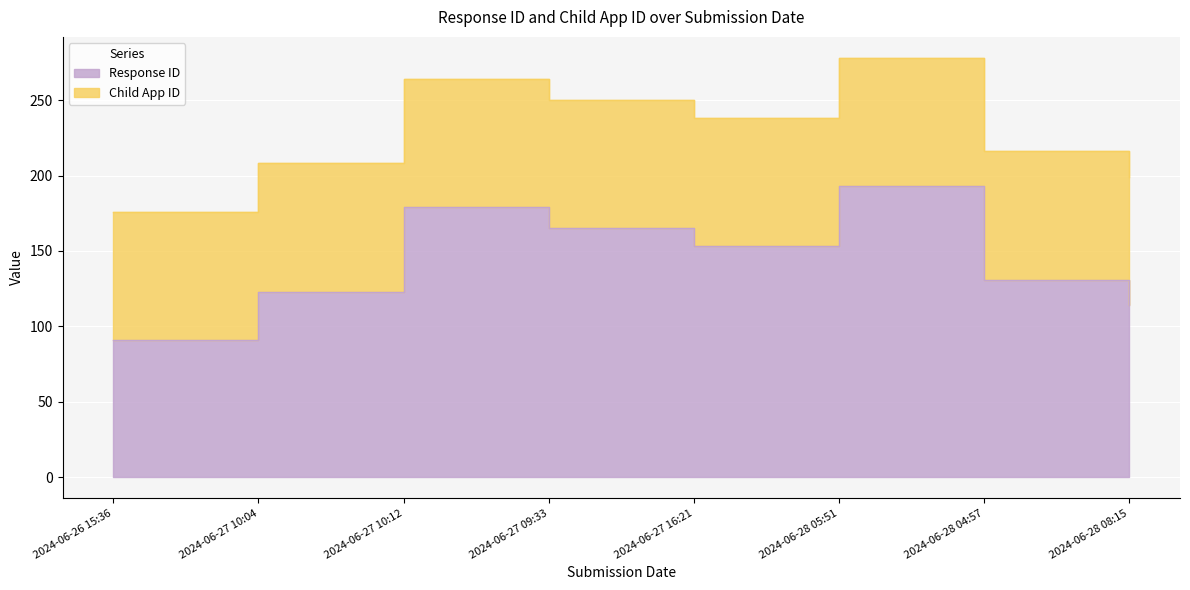

Rank the categories by value from lowest to highest.

2024-06-26 15:36, 2024-06-28 08:15, 2024-06-27 10:04, 2024-06-28 04:57, 2024-06-27 16:21, 2024-06-27 09:33, 2024-06-27 10:12, 2024-06-28 05:51